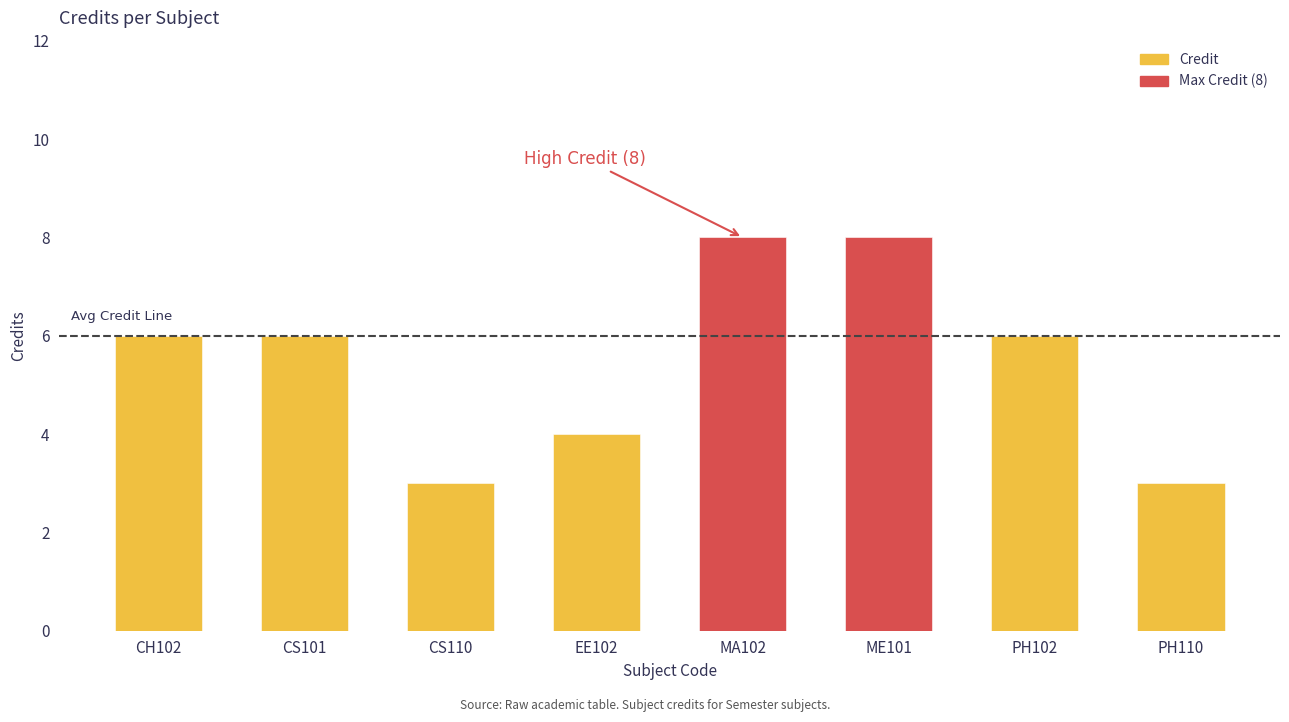

What is the difference between the maximum and minimum values?

5